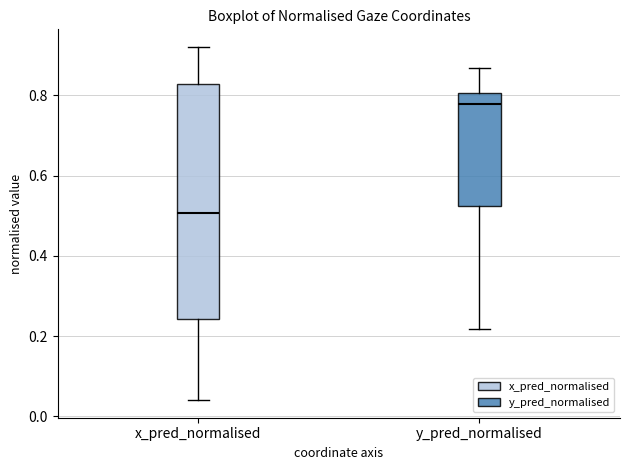

Which box's median line is the lowest?

x_pred_normalised